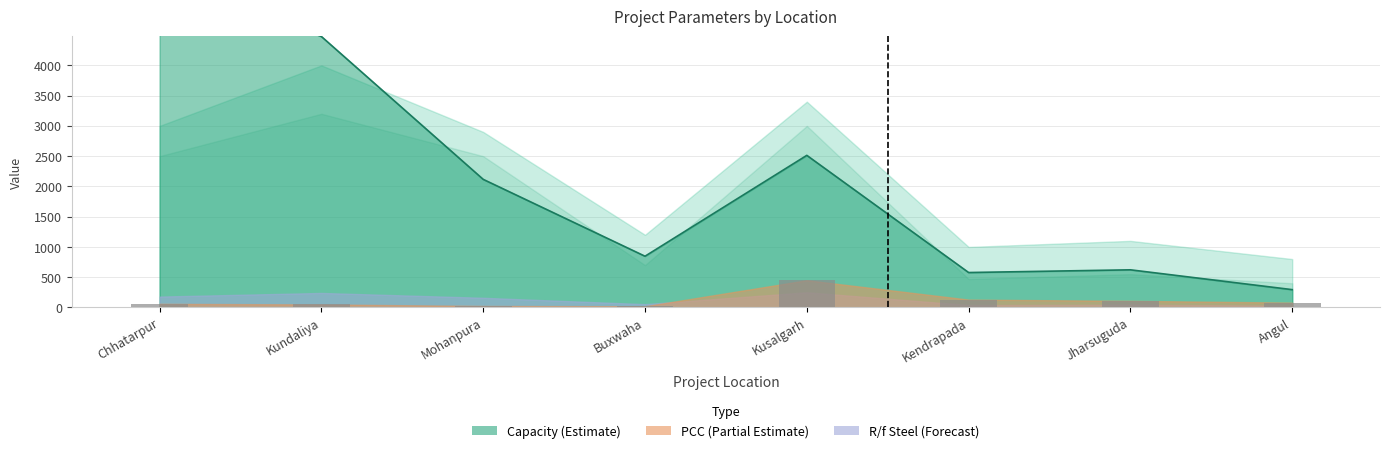

Is it true that the value at Mohanpura is 25?

True